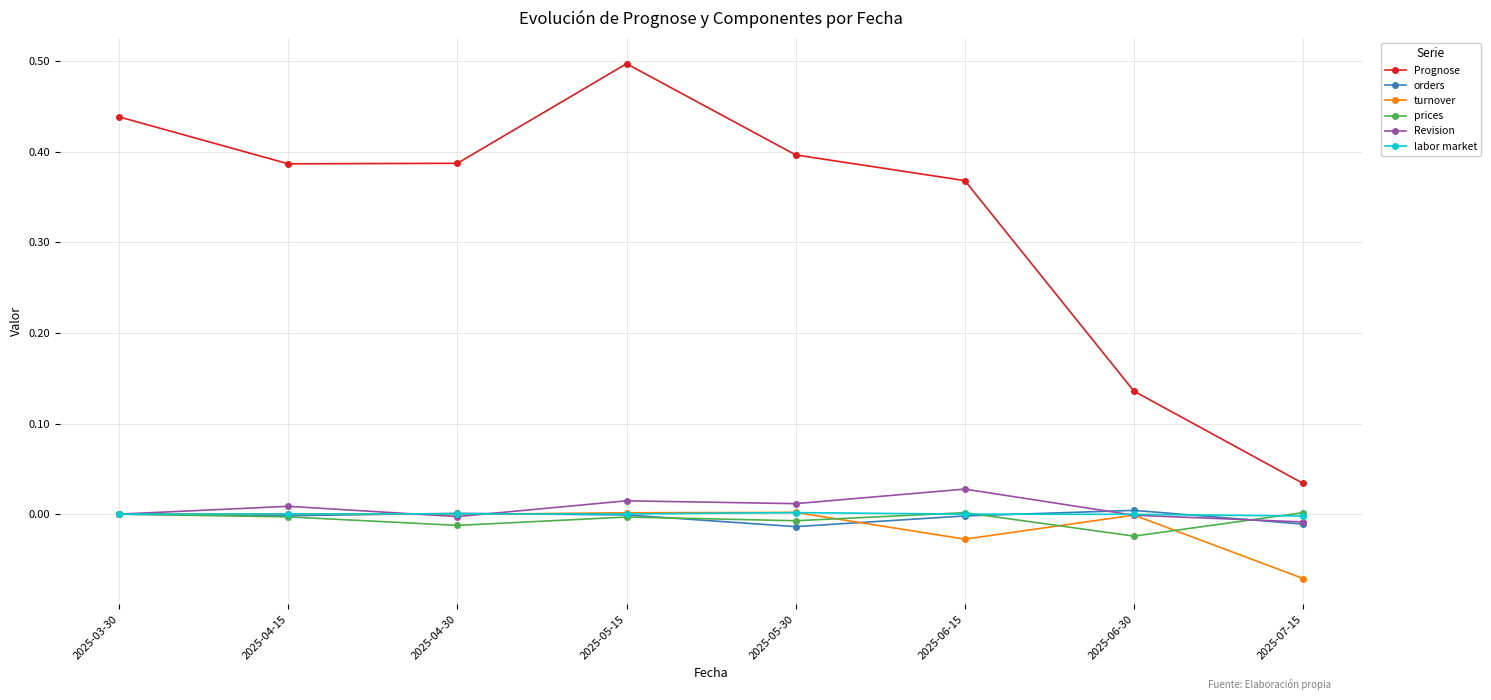

Which series has the largest range (max minus min)?

Prognose